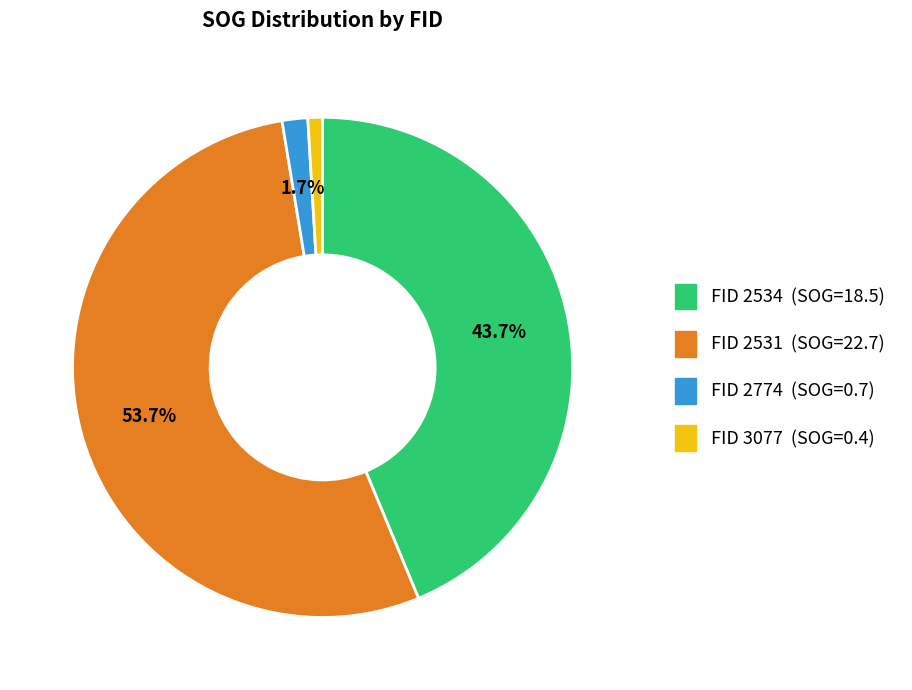

Is there any slice that represents more than half of the pie?

Yes